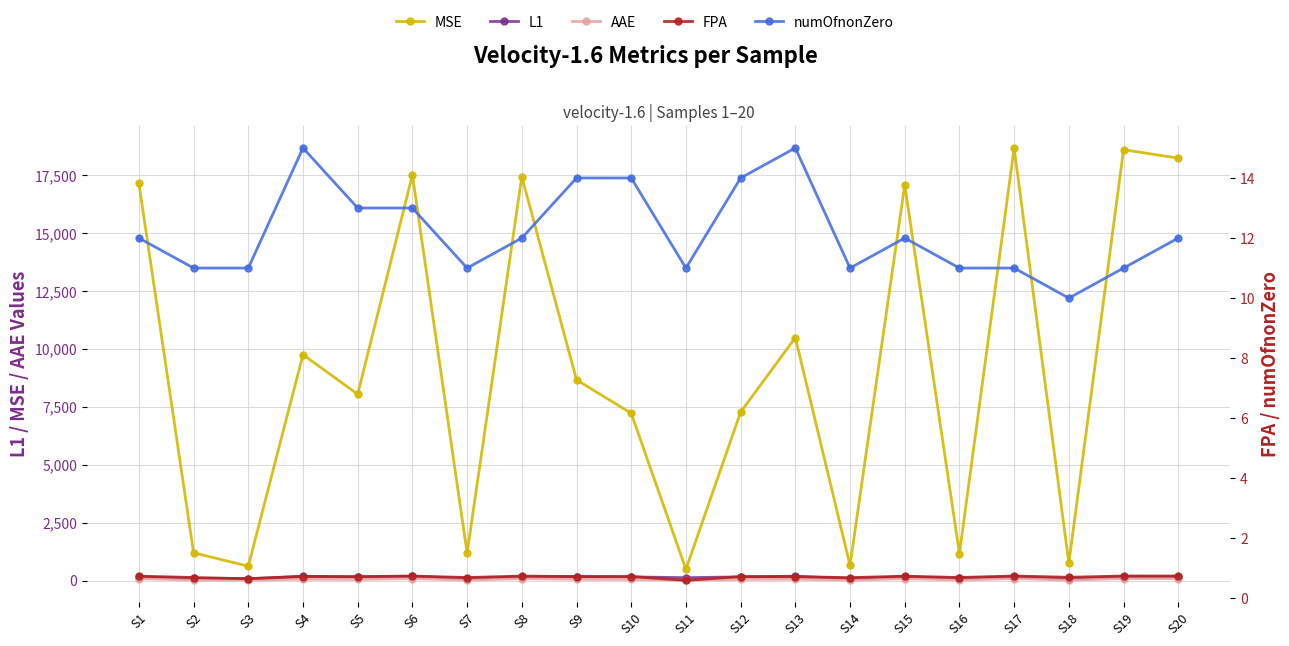

What is the highest value of the FPA series?

0.7